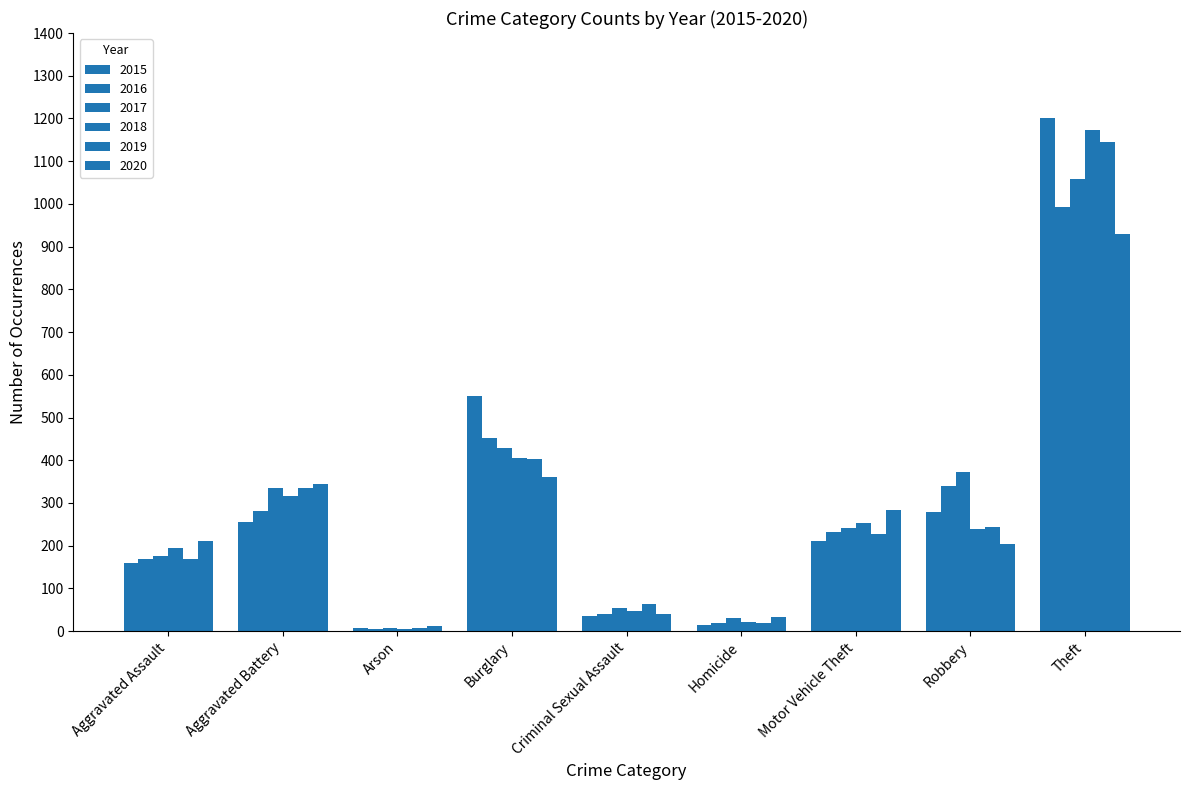

Read the 2018 value at Robbery, to the nearest 10.

240